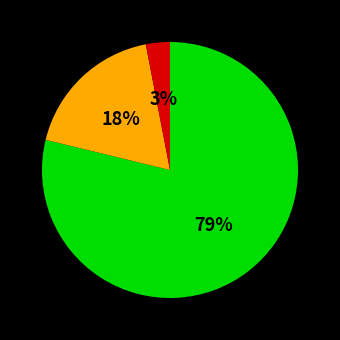

Is there a majority slice in this chart?

Yes